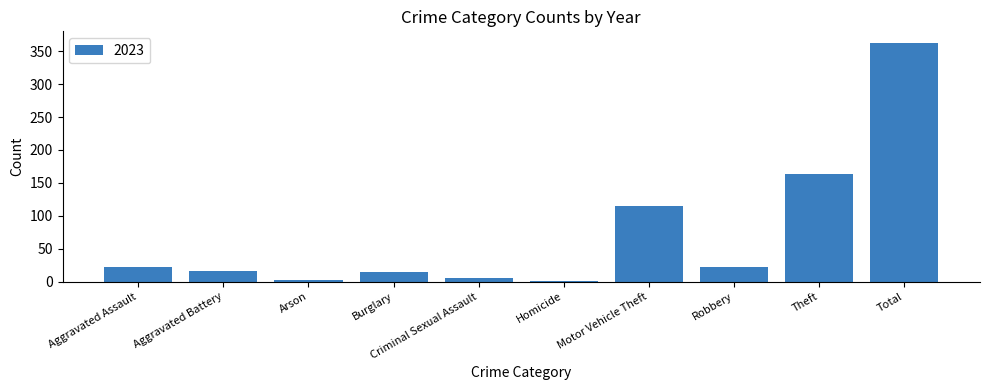

Approximately how many times larger is the value at Motor Vehicle Theft compared to Total?

0.3